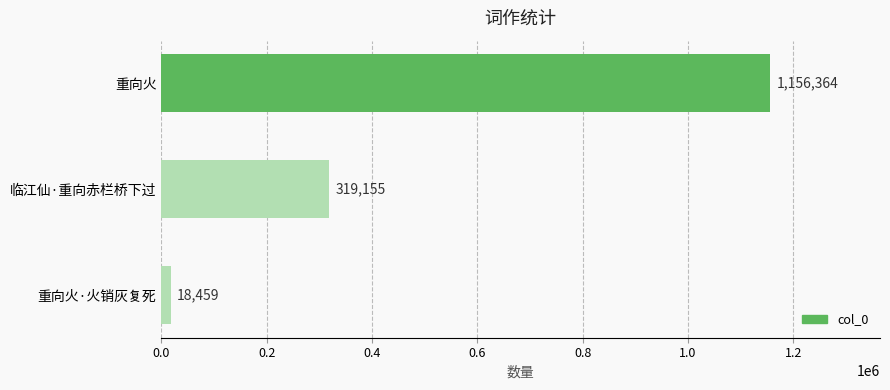

List the labels in order of value, largest first.

重向火, 临江仙·重向赤栏桥下过, 重向火·火销灰复死